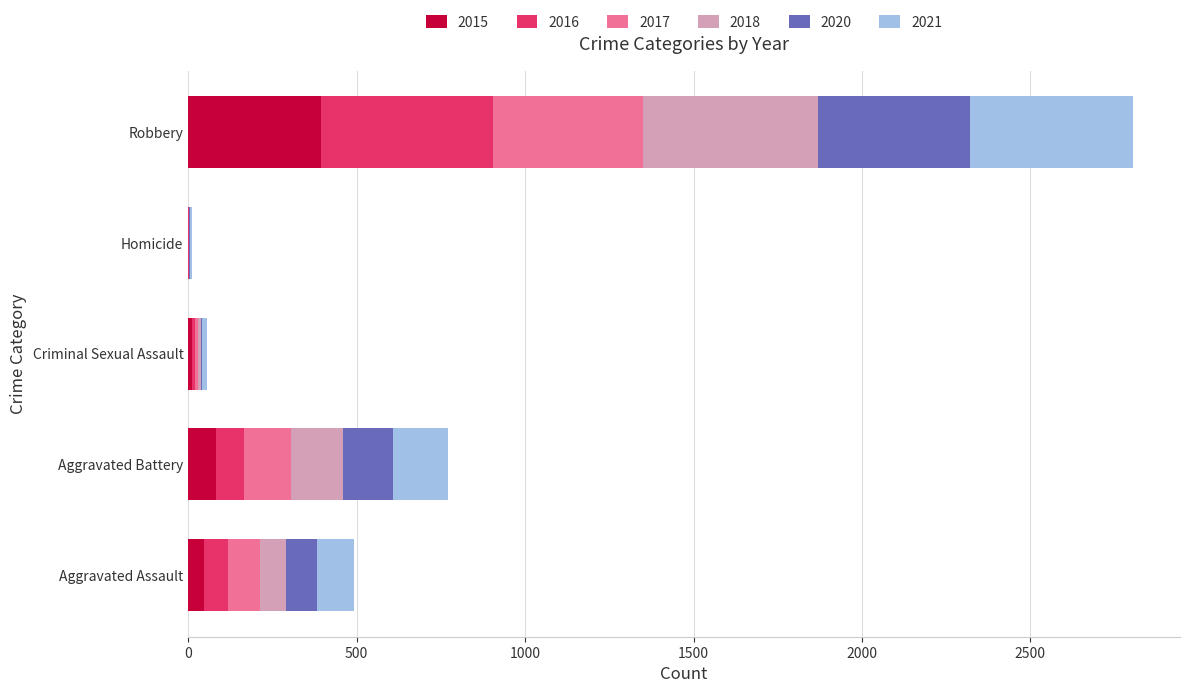

Which category has the highest value in the 2015 series?

Robbery